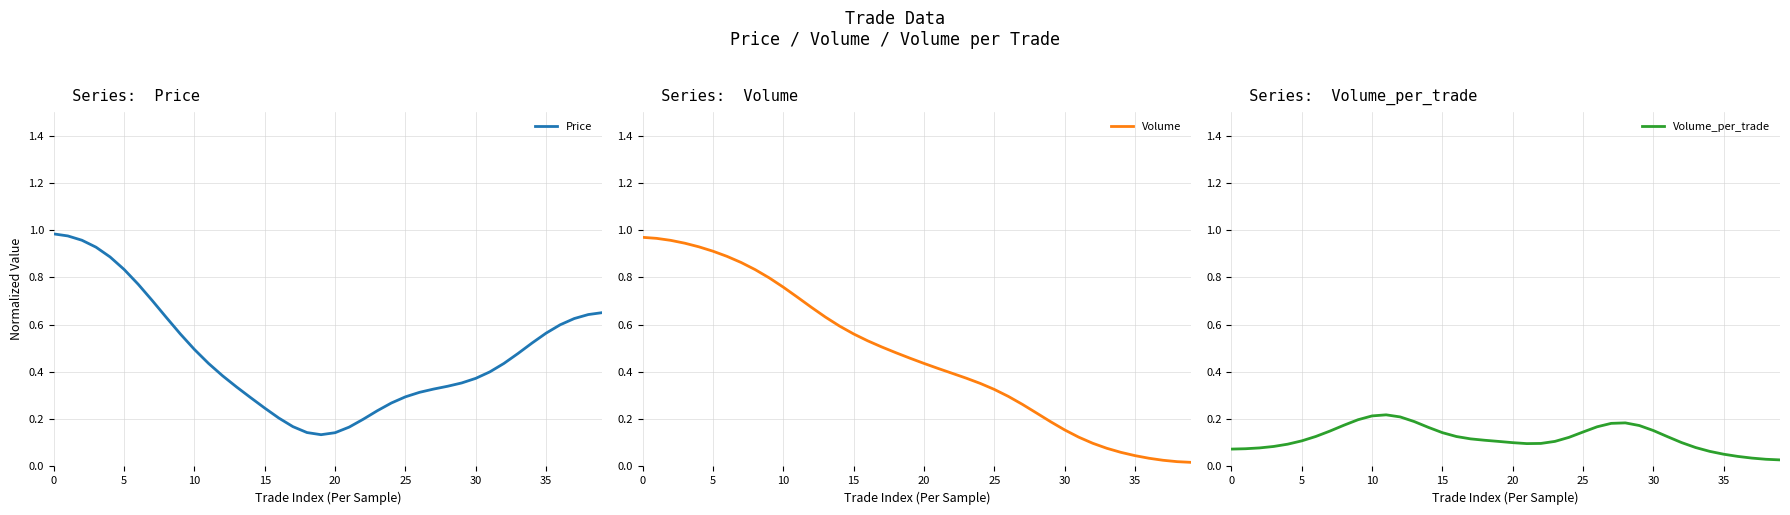

Is it true that Price equals 0.3 at 25?

True